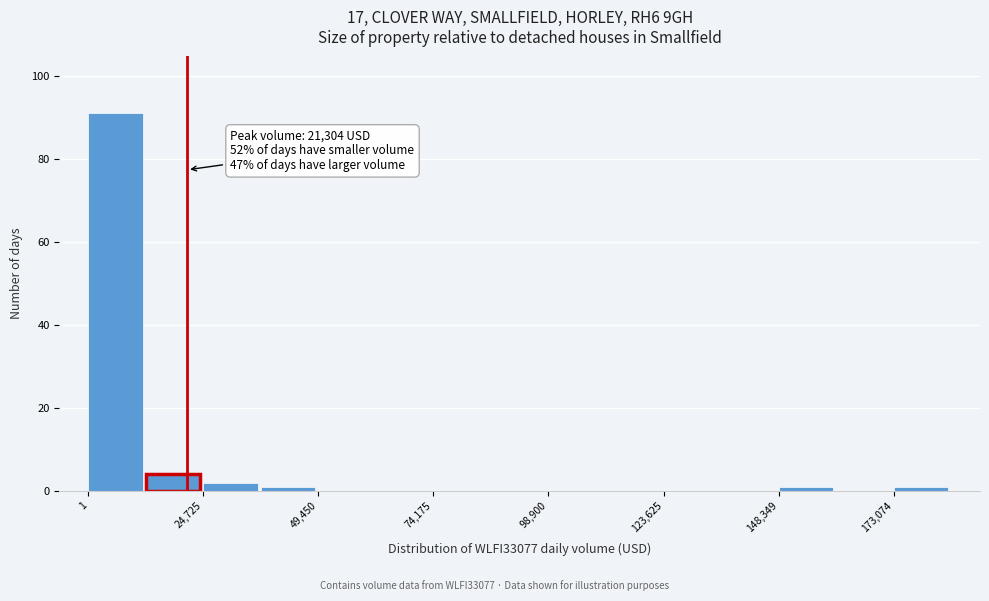

Read against the x-axis, roughly where is the centre of the tallest bar?

5000